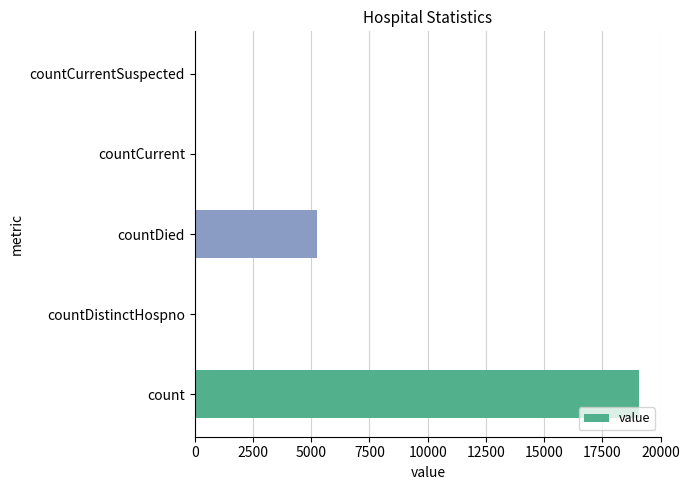

What is the average value?

4884